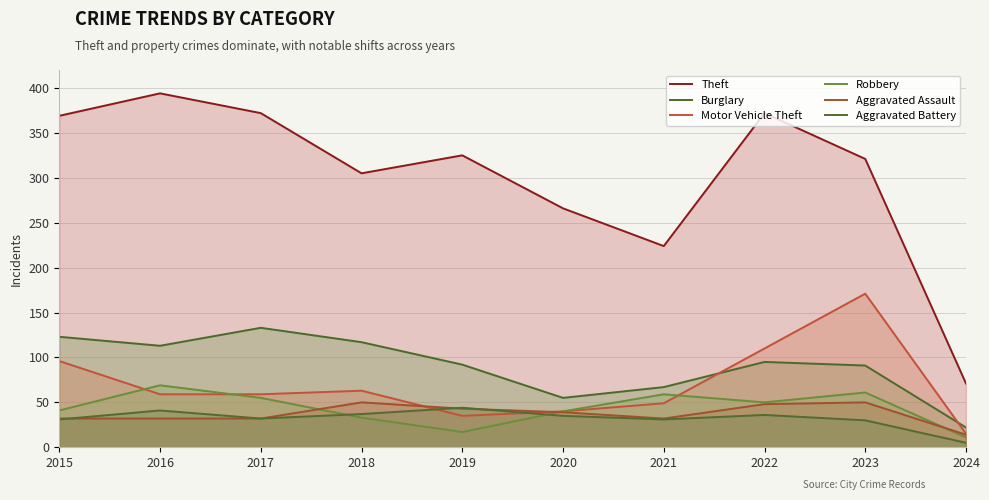

Reading left to right, extract all data points from this chart.

Theft: 369	394	372	305	325	266	224	372	321	71
Burglary: 123	113	133	117	92	55	67	95	91	22
Motor Vehicle Theft: 96	59	59	63	35	40	49	110	171	15
Robbery: 41	69	55	33	17	40	59	50	61	11
Aggravated Assault: 32	32	32	50	43	39	32	48	50	14
Aggravated Battery: 31	41	32	37	44	35	31	36	30	5